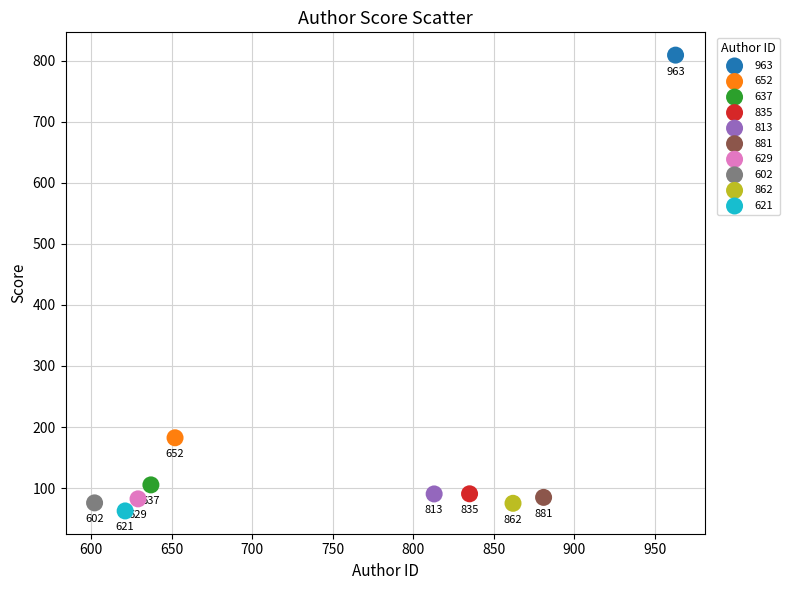

What are all the series names shown in the legend?

963, 652, 637, 835, 813, 881, 629, 602, 862, 621